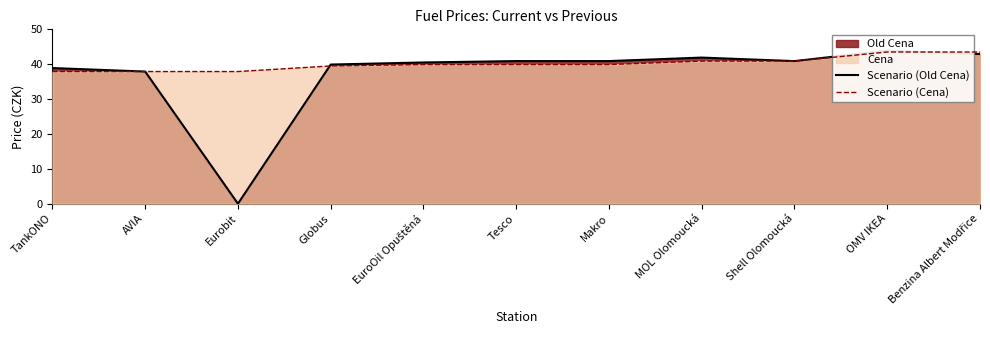

Reading left to right, transcribe all the data shown in this chart.

Scenario (Old Cena): TankONO=38.9	AVIA=37.9	Eurobit=0.0	Globus=39.9	EuroOil Opuštěná=40.5	Tesco=40.9	Makro=40.9	MOL Olomoucká=41.9	Shell Olomoucká=40.9	OMV IKEA=43.9	Benzina Albert Modřice=42.9
Scenario (Cena): TankONO=37.9	AVIA=37.9	Eurobit=37.9	Globus=39.5	EuroOil Opuštěná=39.9	Tesco=39.9	Makro=39.9	MOL Olomoucká=40.9	Shell Olomoucká=40.9	OMV IKEA=43.5	Benzina Albert Modřice=43.5